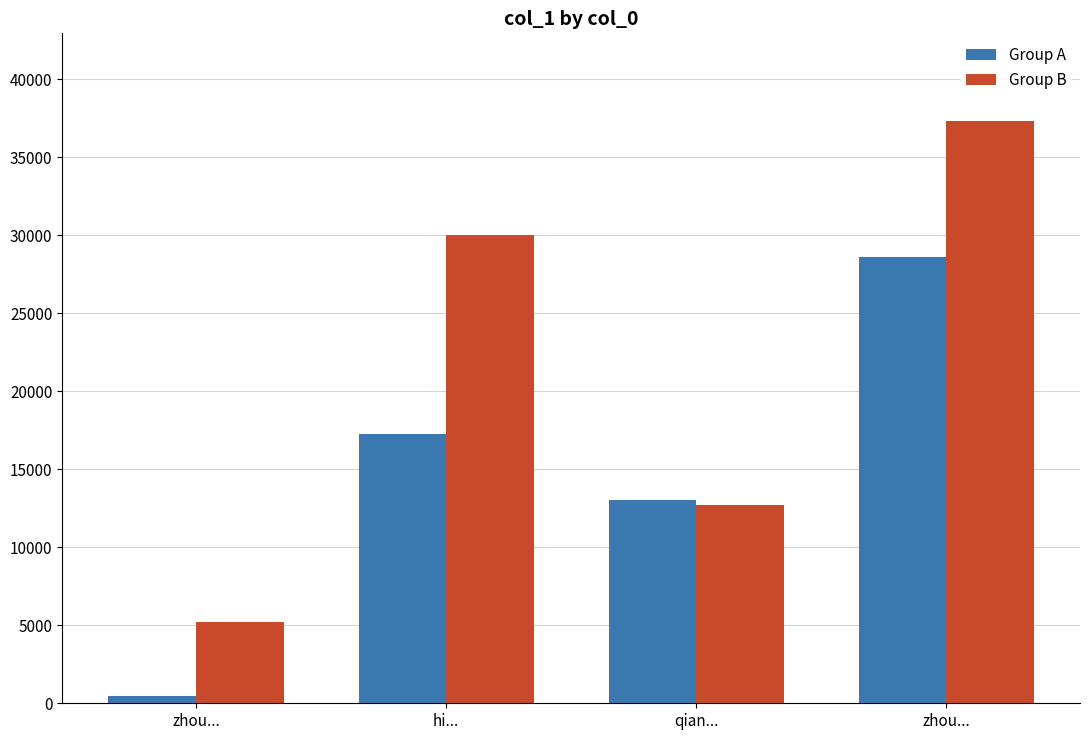

What are all the series names shown in the legend?

Group A, Group B